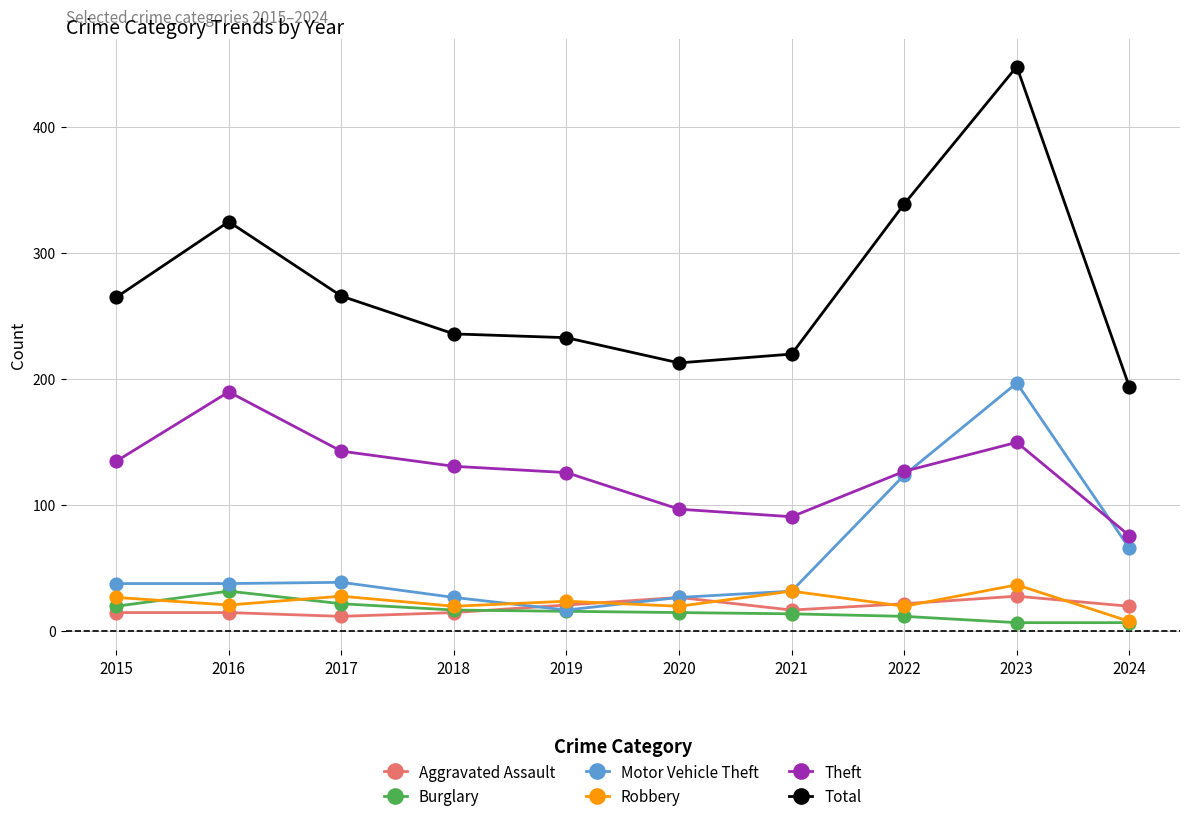

True or false: Total and Burglary cross at least once.

False